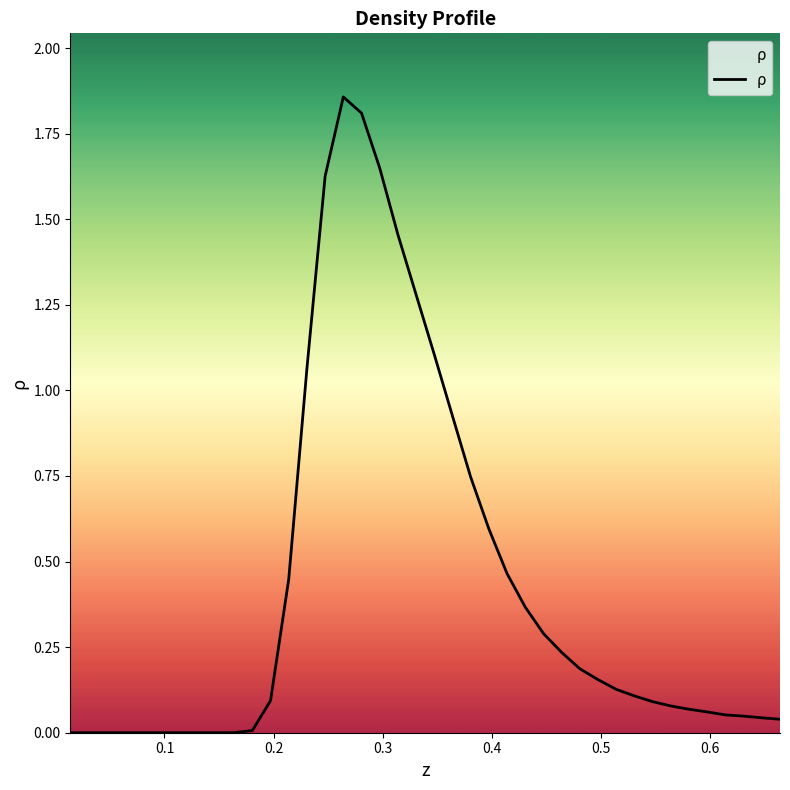

Does the chart have visible grid lines?

No